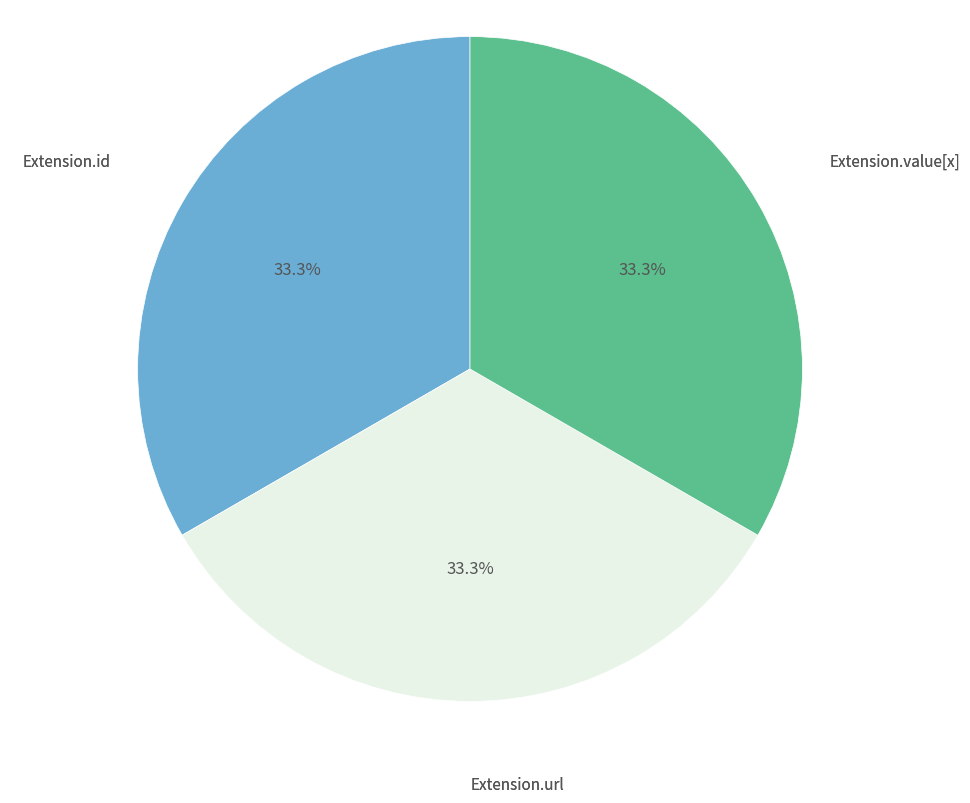

Count the number of slices in the pie.

3